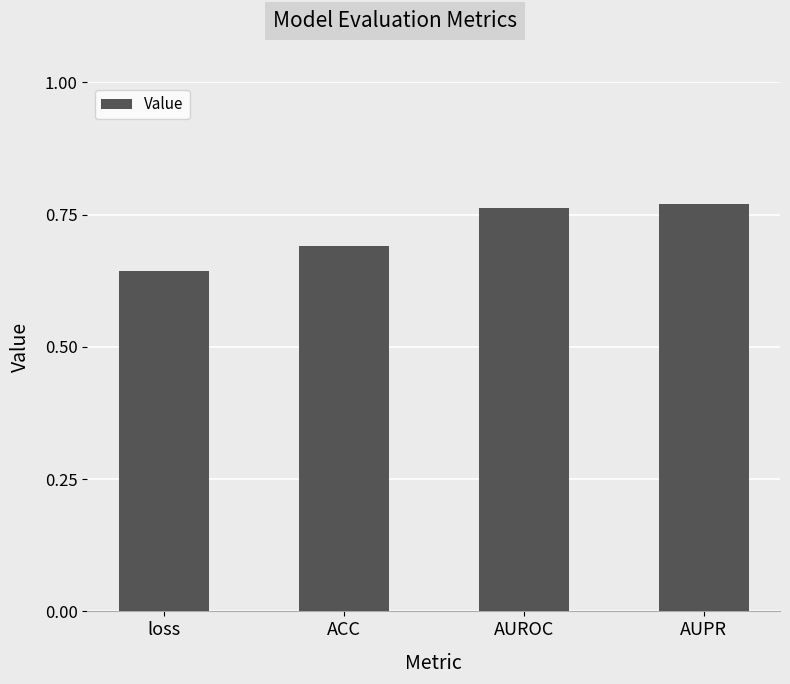

What is the value of the 2nd bar from the left?

0.7